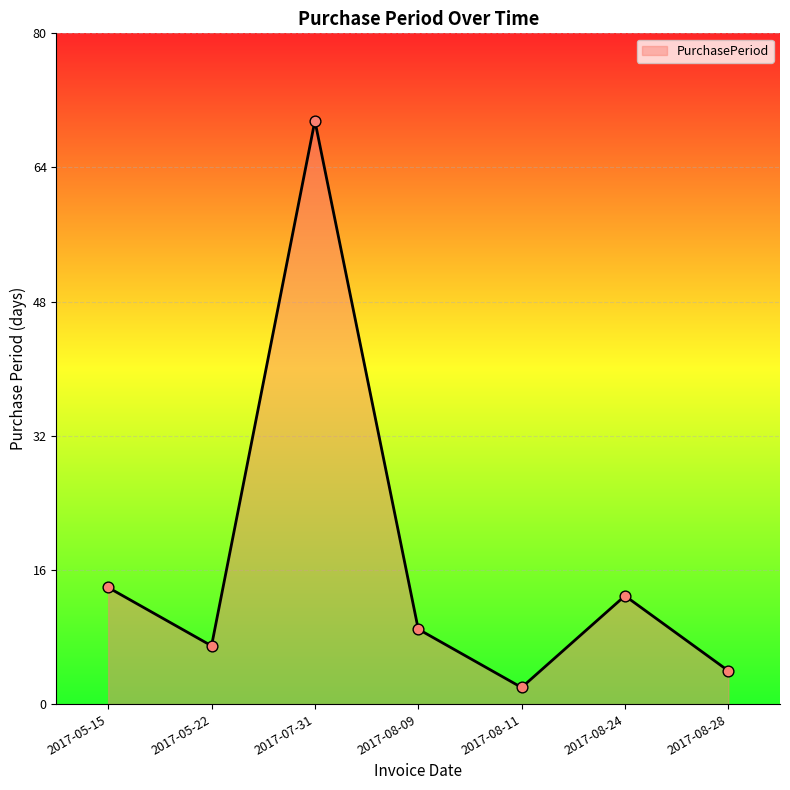

What is the ratio of the value at 2017-05-15 to the value at 2017-07-31?

0.2